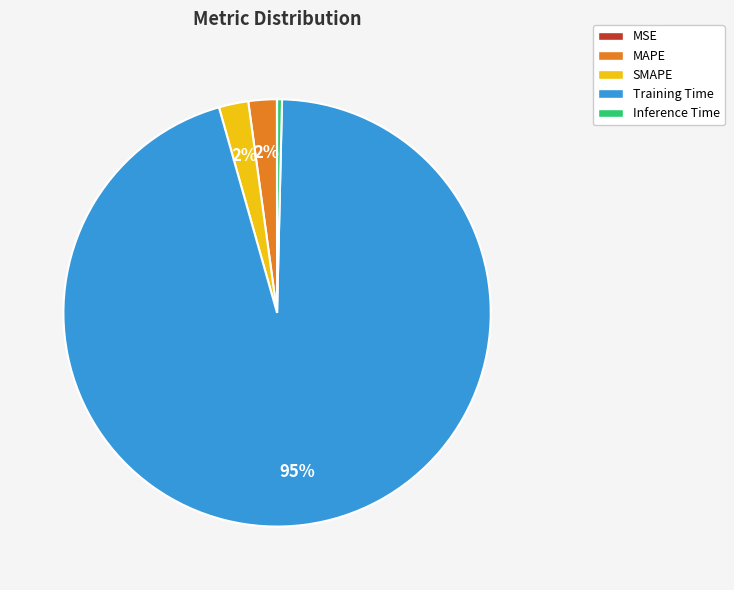

Which slice represents more than half of the pie?

Training Time